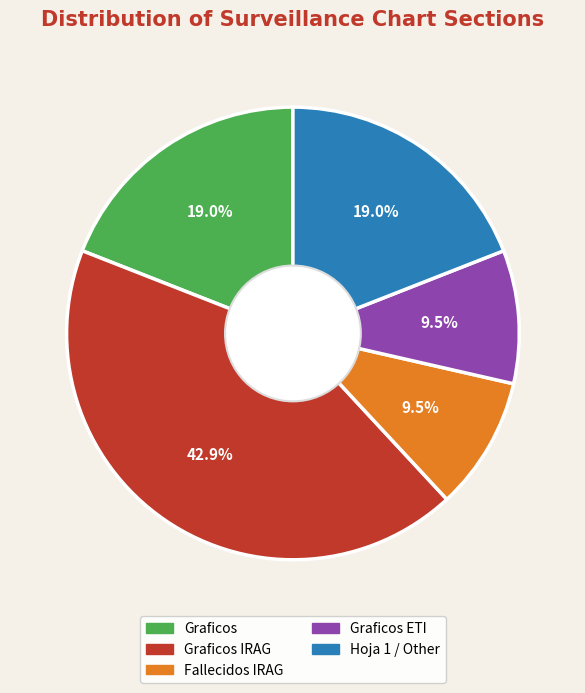

Is there any slice that represents more than half of the pie?

No